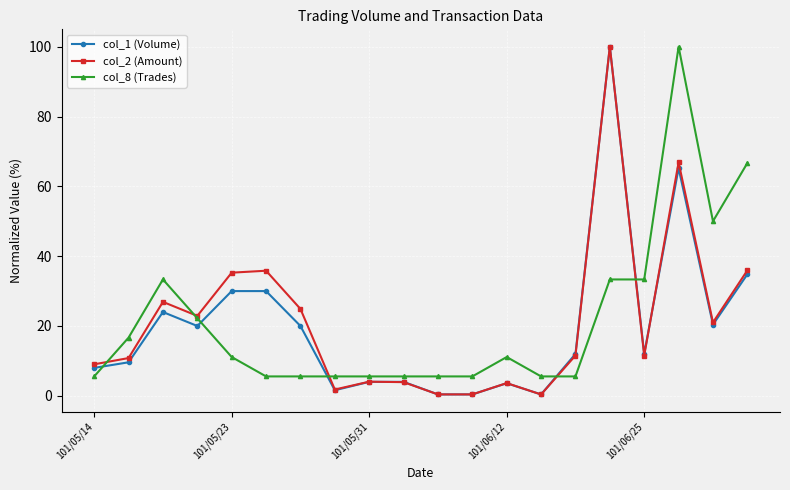

Is this an area chart (filled region under the line)?

No